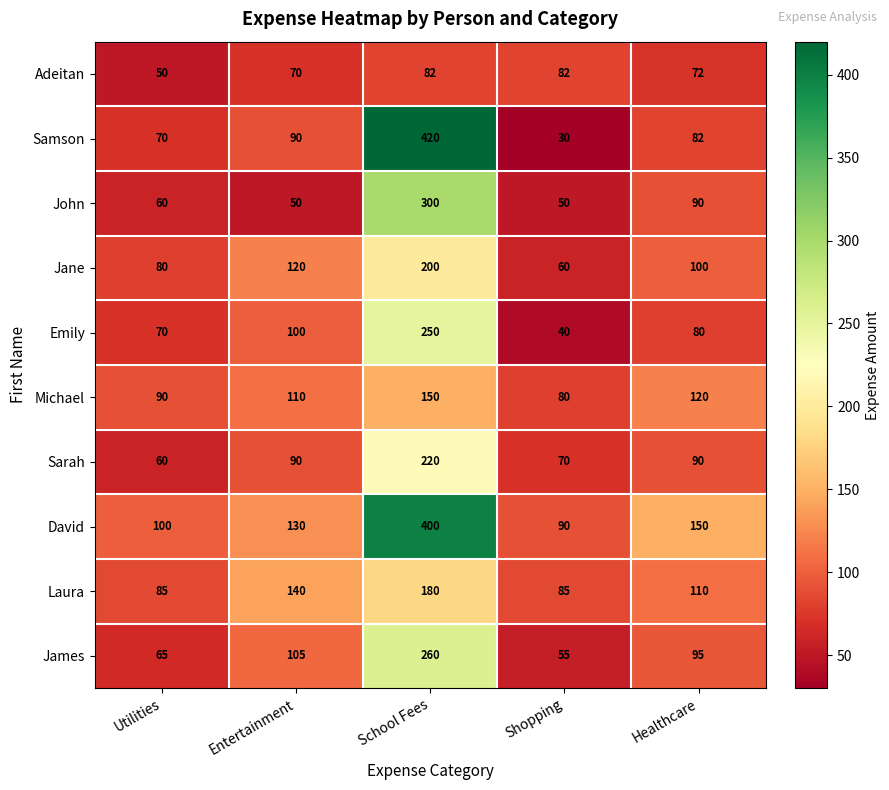

What is the greatest value displayed?

420